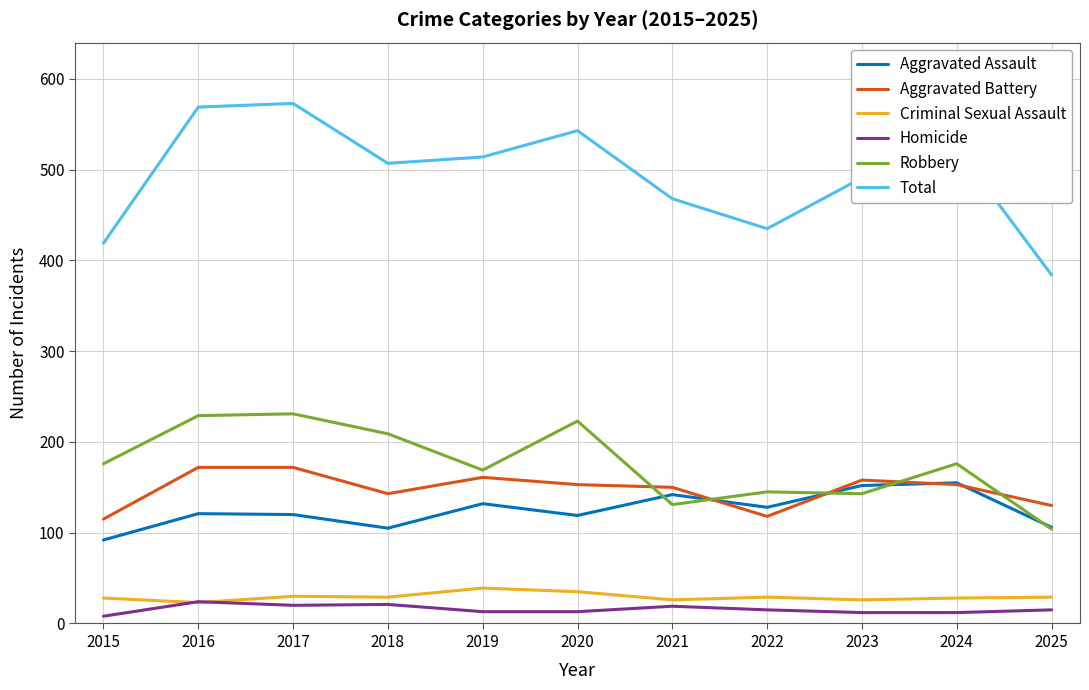

Is the value of Aggravated Battery at 2021 greater than the value of Total at 2024?

No